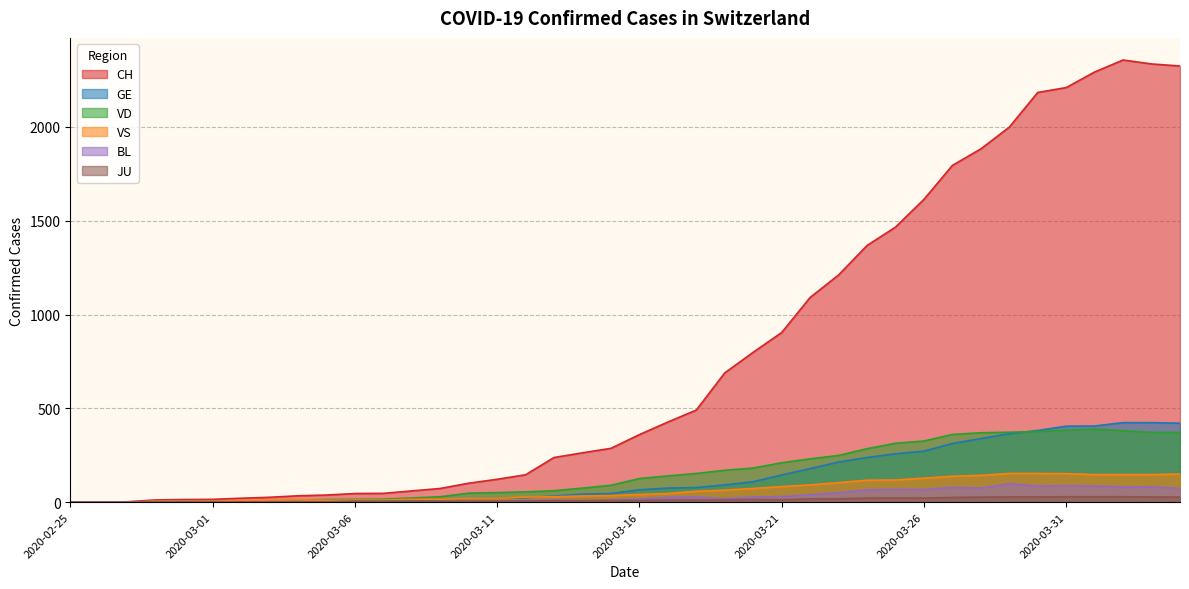

Reading left to right, extract all data points from this chart.

CH: 0	1	2	12	14	15	21	26	34	38	46	47	60	73	101	122	146	238	263	287	360	427	491	689	799	904	1091	1211	1368	1466	1614	1795	1883	1999	2184	2210	2293	2357	2336	2325
GE: 0	1	1	2	3	3	3	4	4	5	7	7	9	13	18	20	23	33	43	46	66	75	78	92	109	145	179	214	238	258	272	313	339	365	382	405	406	424	424	421
VD: 0	0	0	4	4	4	6	8	11	14	15	16	22	29	48	51	55	61	75	90	126	140	153	170	182	210	231	249	285	314	326	361	370	373	376	384	390	381	372	372
VS: 0	0	0	5	5	6	9	11	12	10	11	11	15	16	19	20	27	29	33	35	41	46	58	64	73	83	92	104	117	118	128	138	143	153	153	152	147	147	147	150
BL: 0	0	0	0	1	1	1	1	1	1	4	4	4	4	5	3	9	12	8	12	17	26	27	19	27	30	40	51	66	68	68	79	75	99	86	88	86	81	82	73
JU: 0	0	0	0	1	1	1	1	1	2	5	5	5	5	5	6	6	8	8	9	9	11	11	12	14	13	18	18	22	23	22	25	27	28	28	29	29	29	28	27